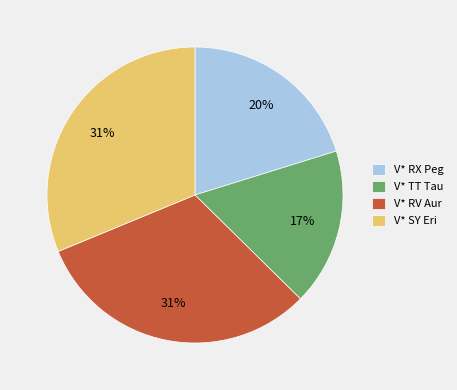

Between V* RX Peg and V* SY Eri, which is larger?

V* SY Eri